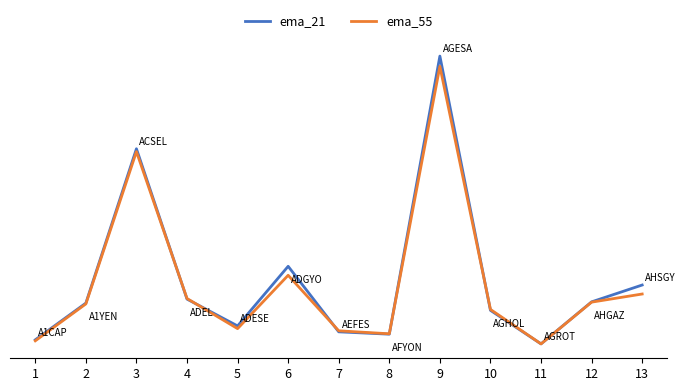

Between which two adjacent categories do ema_55 and ema_21 first intersect?

3 and 4